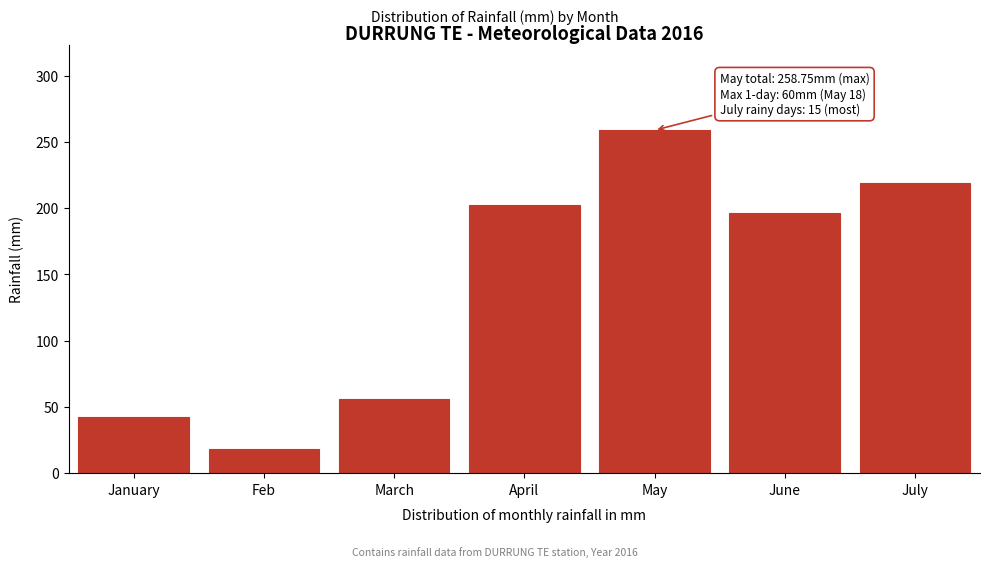

Between May and January, which is larger?

May